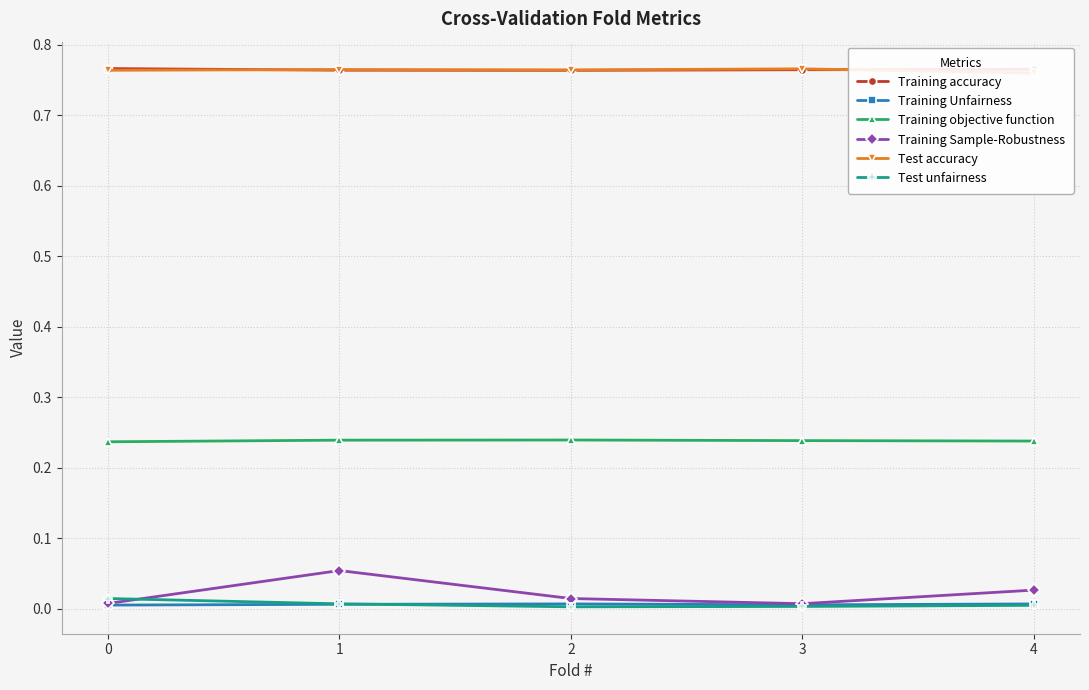

True or false: Training Unfairness has a value of 0.0 at 1.

True